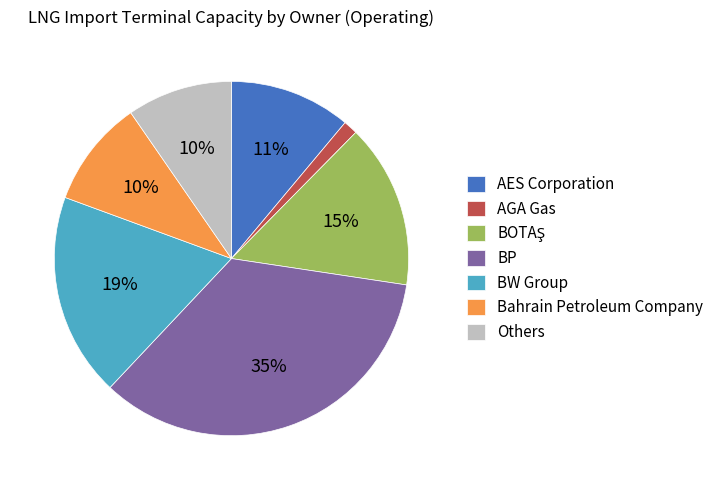

True or false: Bahrain Petroleum Company accounts for 10% of the total.

True